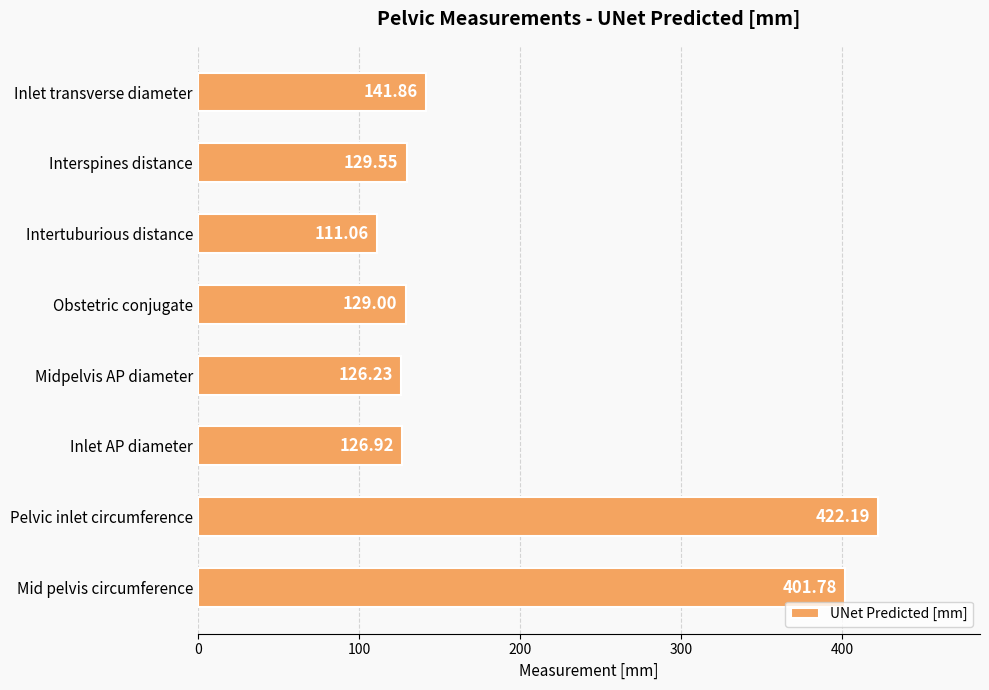

Which category has the highest value across all series?

Pelvic inlet circumference